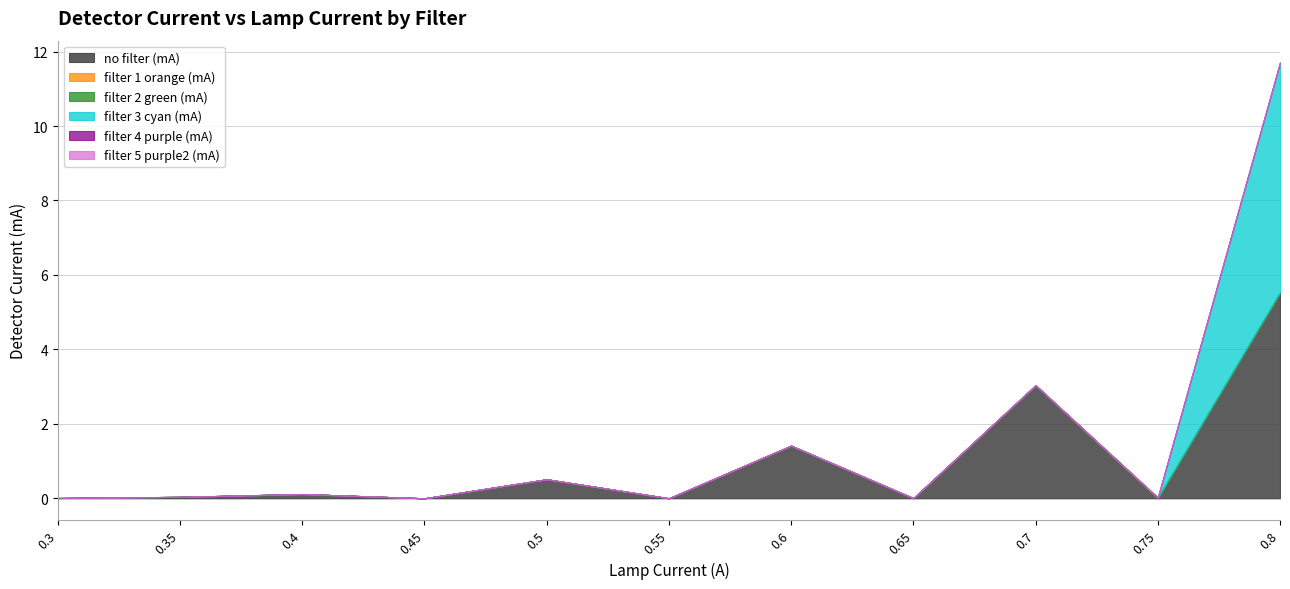

What is the difference between the maximum and minimum values in the no filter (mA) series?

5.5